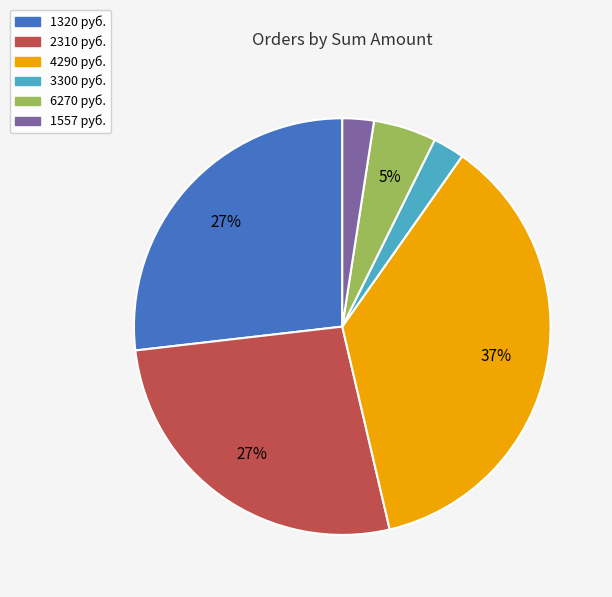

Which has a higher value, 1557 or 1320?

1320